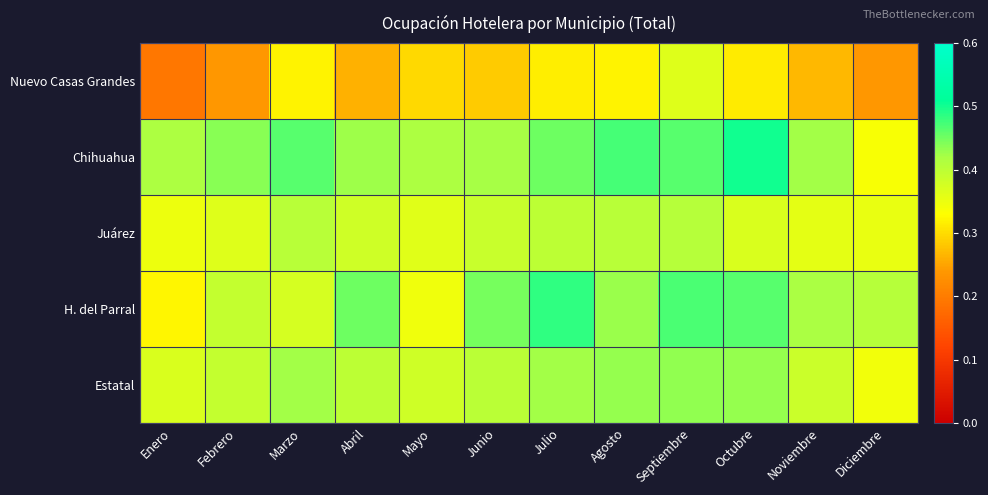

What is the total value across all series at Septiembre?

2.1